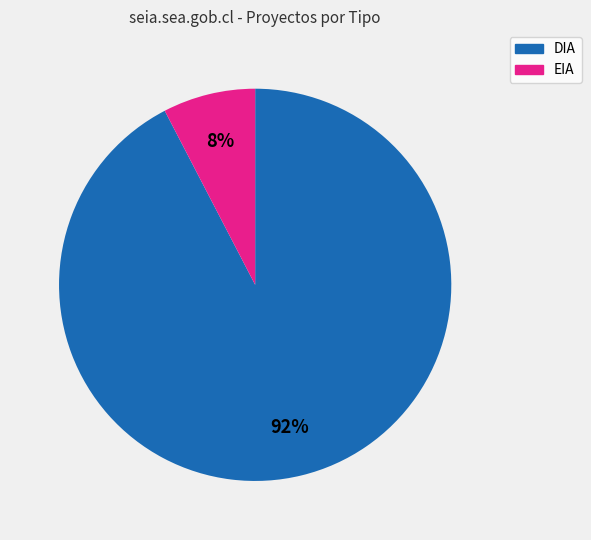

What percentage is the DIA slice, to the nearest percent?

92%